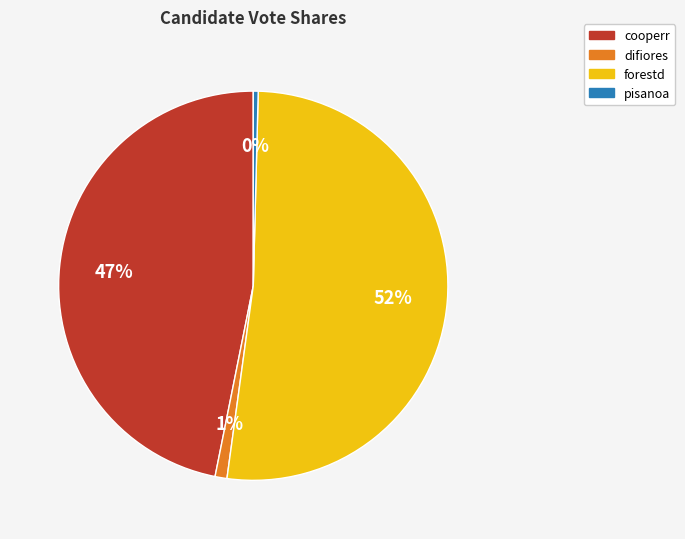

Is it true that forestd is 52% of the pie?

True